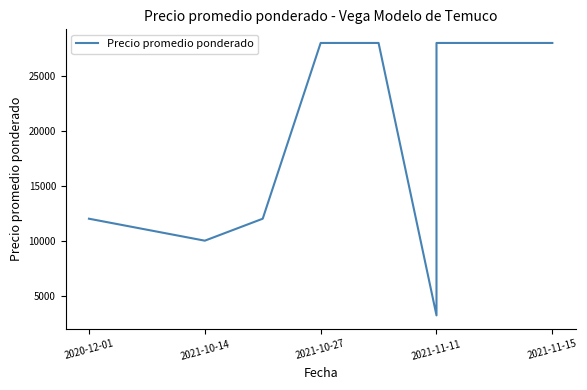

What is the difference between the second highest and second lowest values?

18000